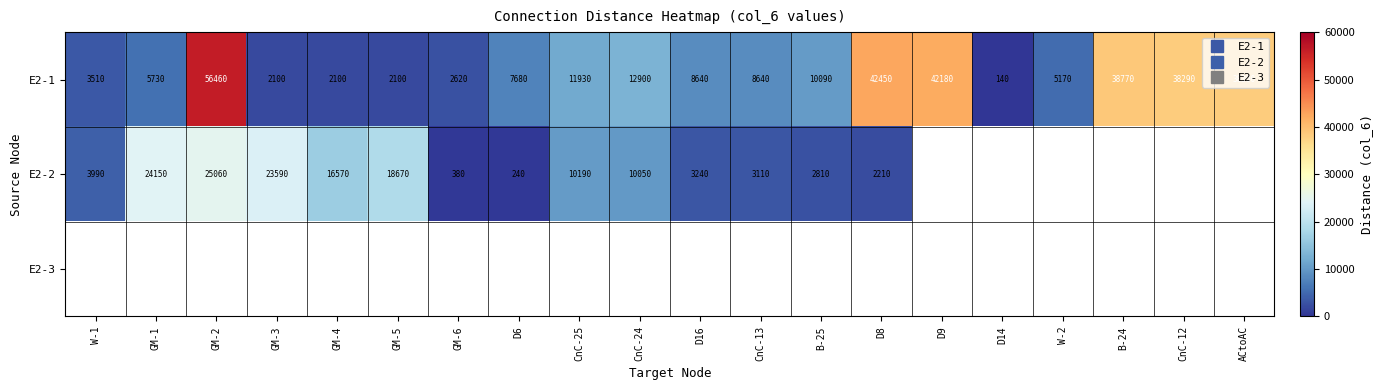

At which label is E2-2 closest to 12650?

CnC-25